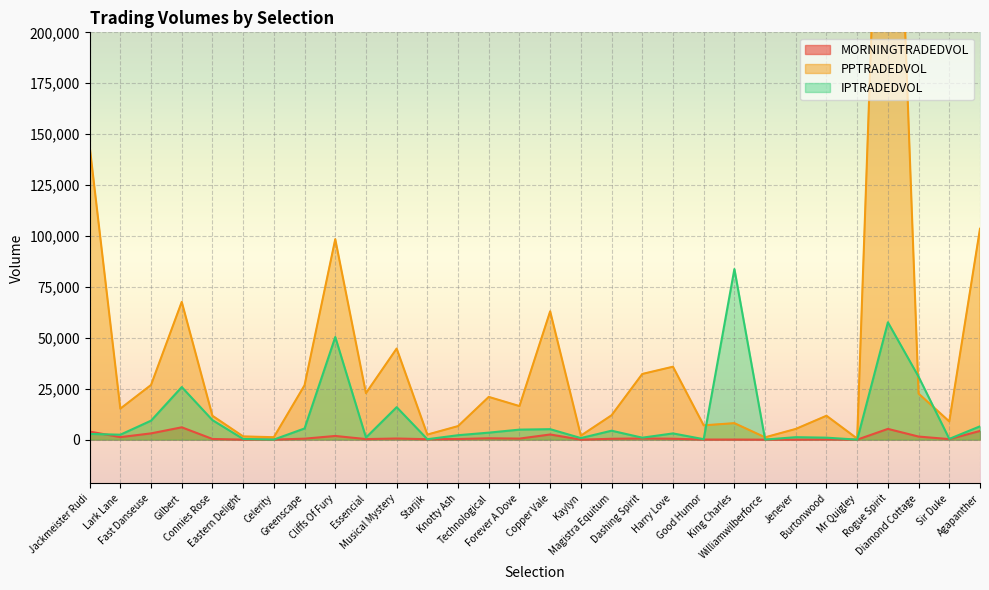

At Agapanther, list the series in order from largest to smallest.

PPTRADEDVOL, IPTRADEDVOL, MORNINGTRADEDVOL